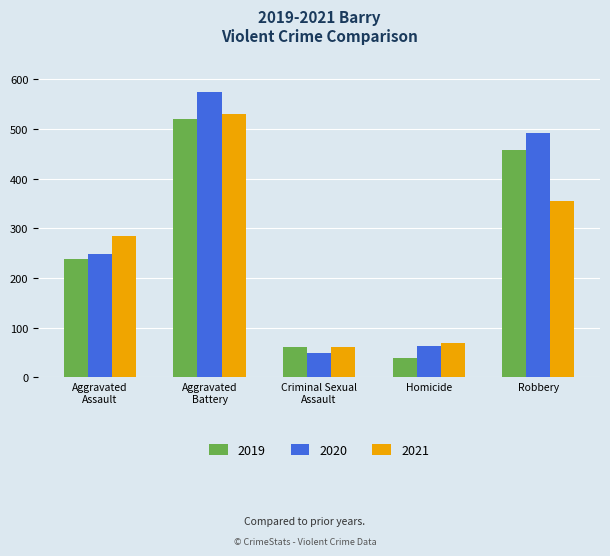

The 2019 series shows 458 at Robbery. True or false?

True